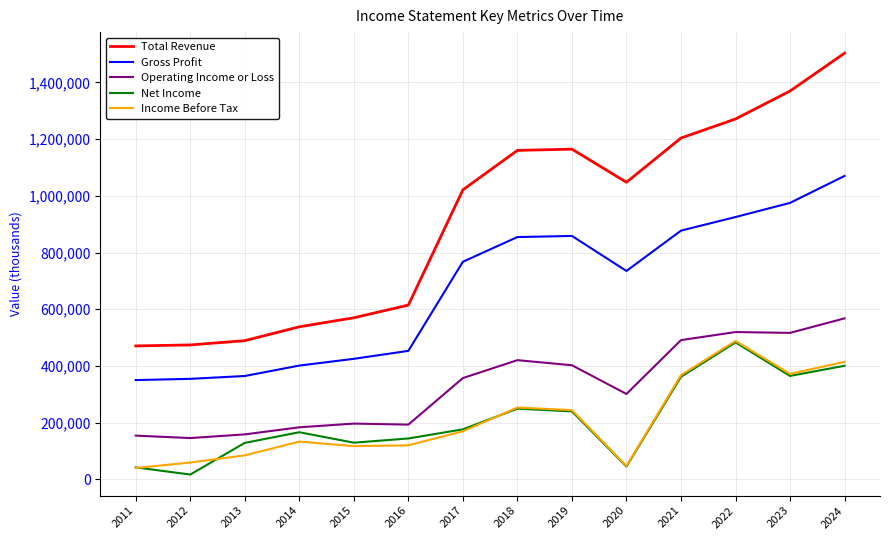

At which category does Net Income reach its first local valley?

2012